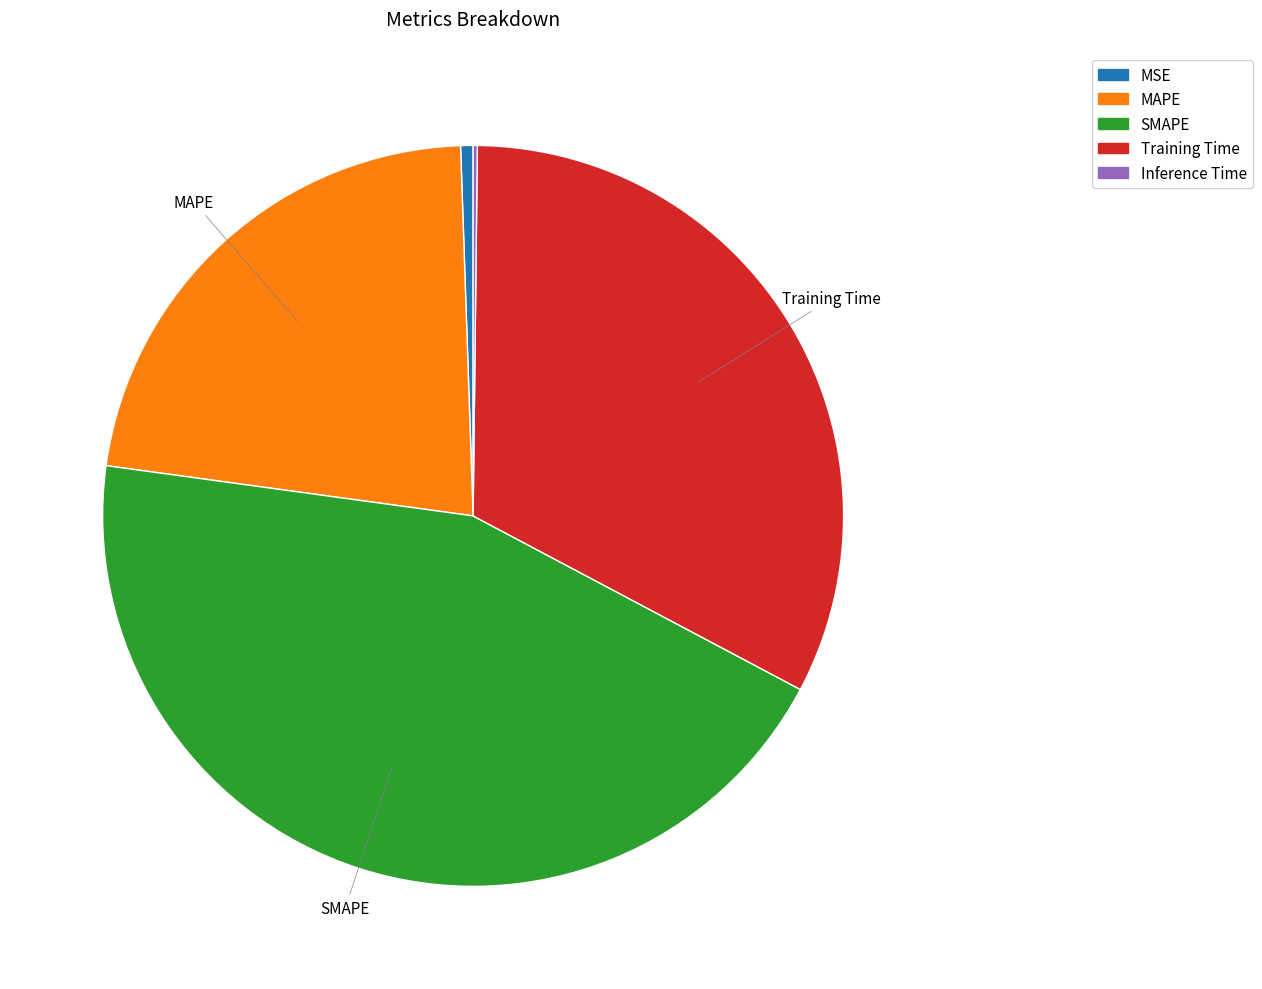

Is it true that MSE is 1% of the pie?

True